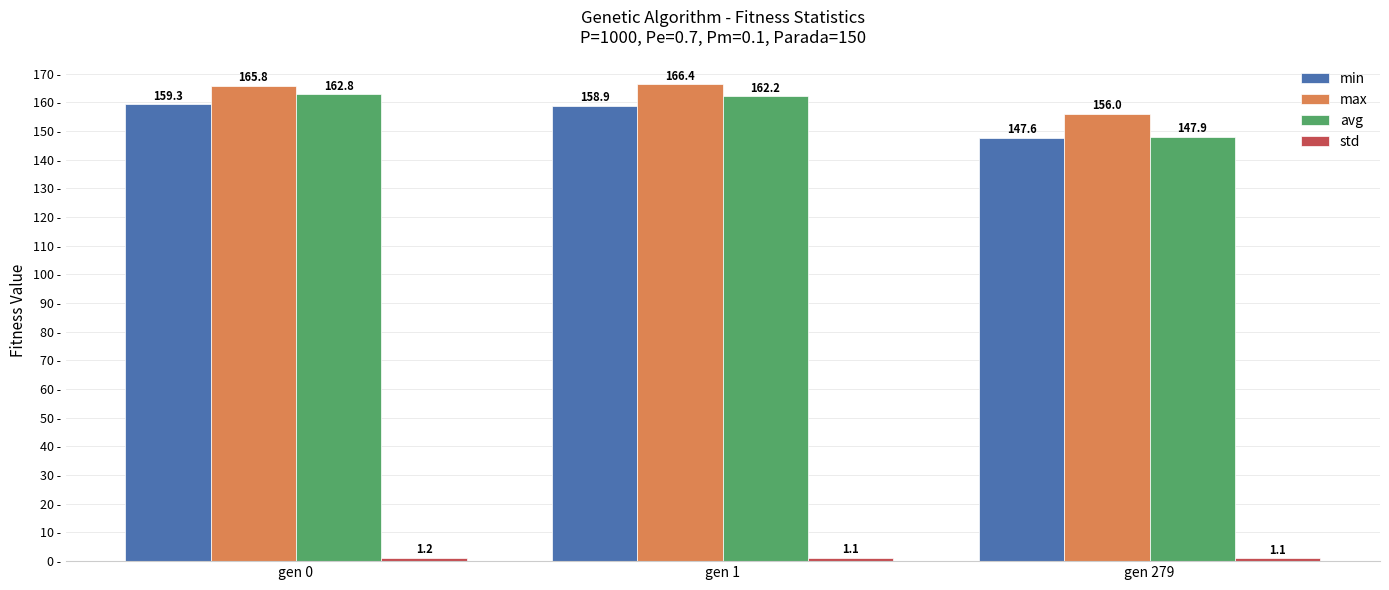

Which series has the largest total across all categories?

max